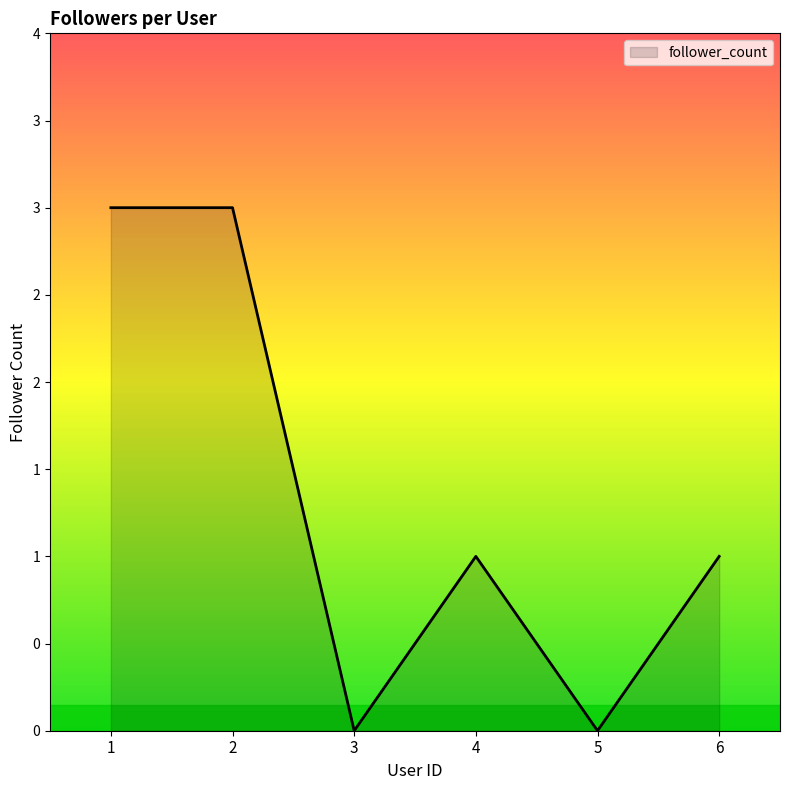

What is the value of the 1st point from the left?

3